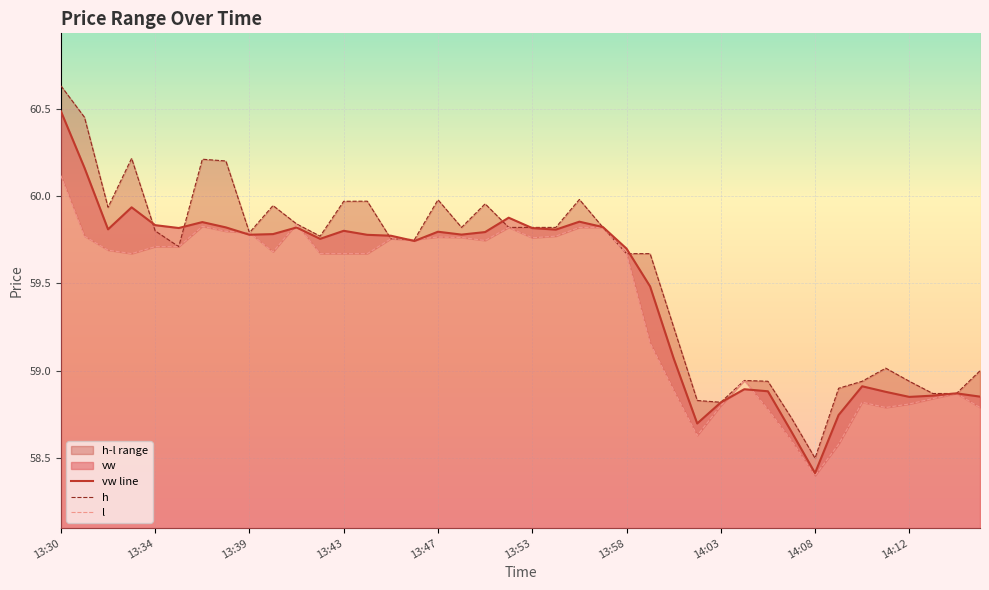

True or false: h has a value of 60.6 at 13:30.

True